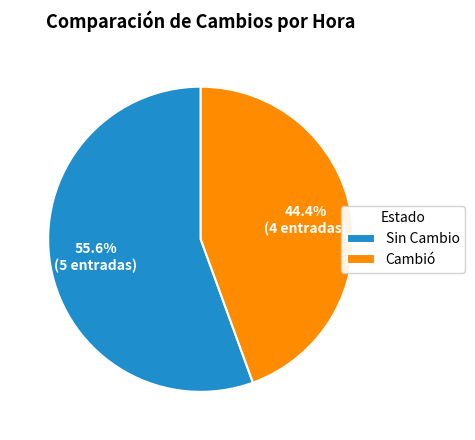

Count the number of slices in the pie.

2